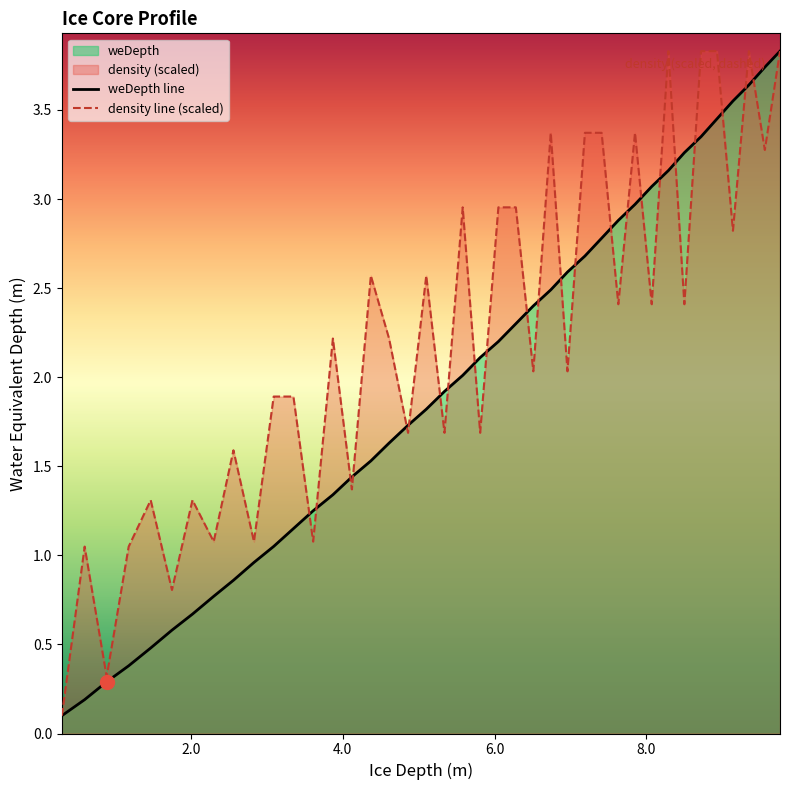

What is the maximum value for density line (scaled)?

3.8